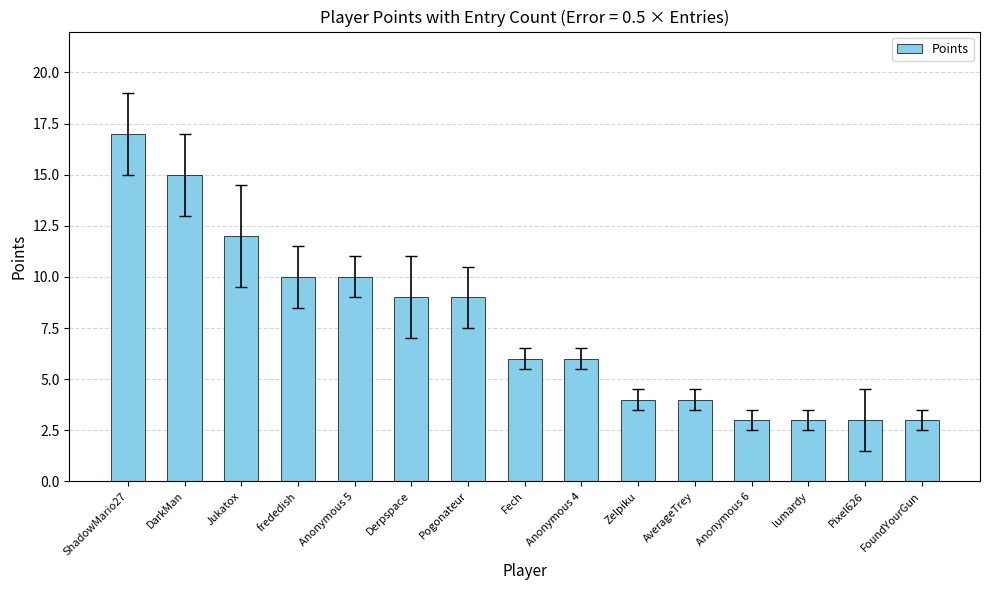

Reading left to right, what are all the values shown in this chart?

17	15	12	10	10	9	9	6	6	4	4	3	3	3	3